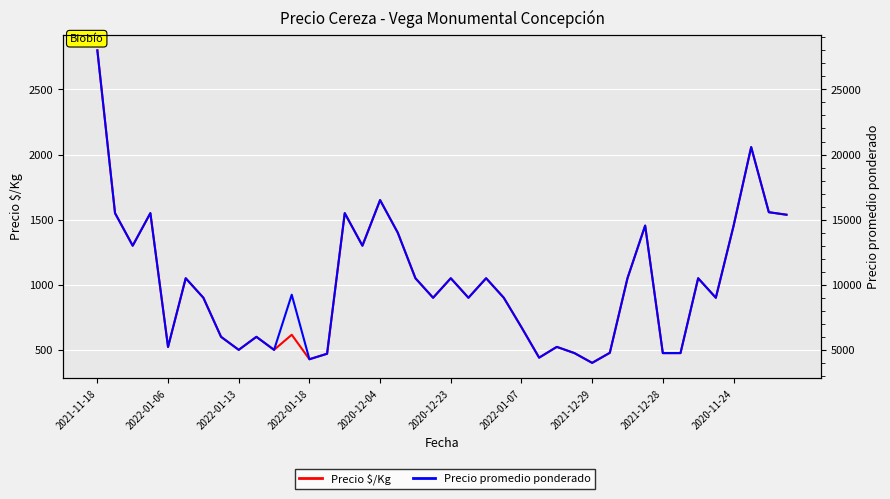

Is the value of Precio $/Kg at 2022-01-13 greater than the value of Precio promedio ponderado at 2021-12-29?

No